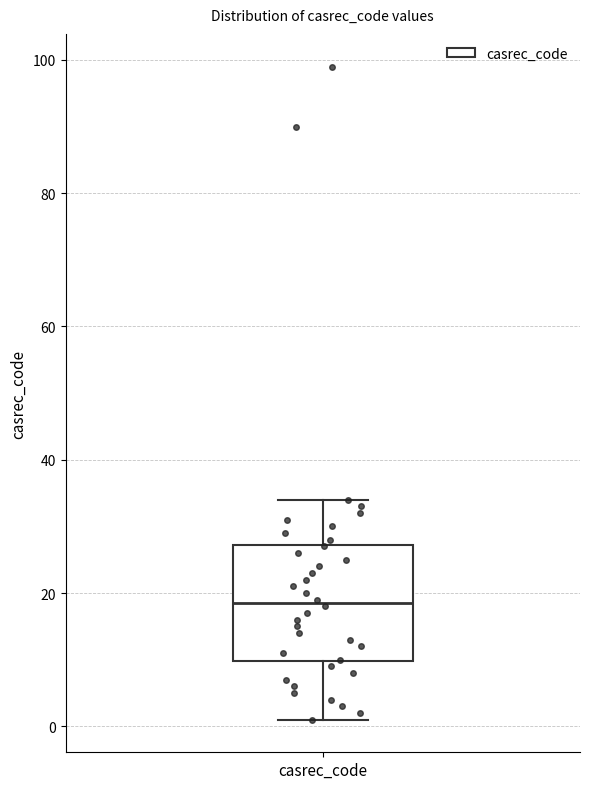

Transcribe this box plot: give where the median line is, the range the box spans, and where the two whiskers end, as read against the y-axis. The values are not printed on the chart, so give them approximately, as read against the axis.

median 18, box 10 to 28, whiskers 2 to 34